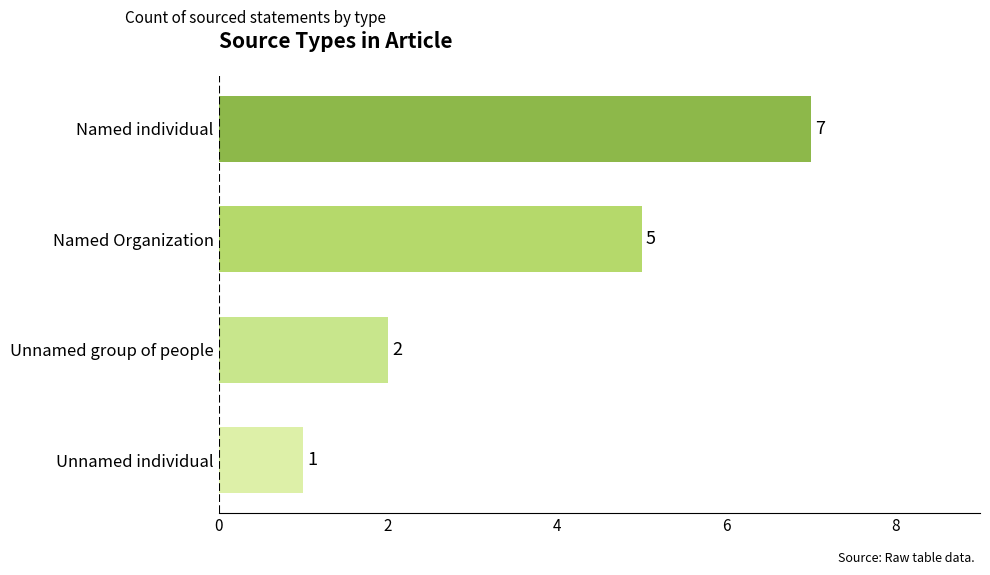

List the labels in order of value, smallest first.

Unnamed individual, Unnamed group of people, Named Organization, Named individual